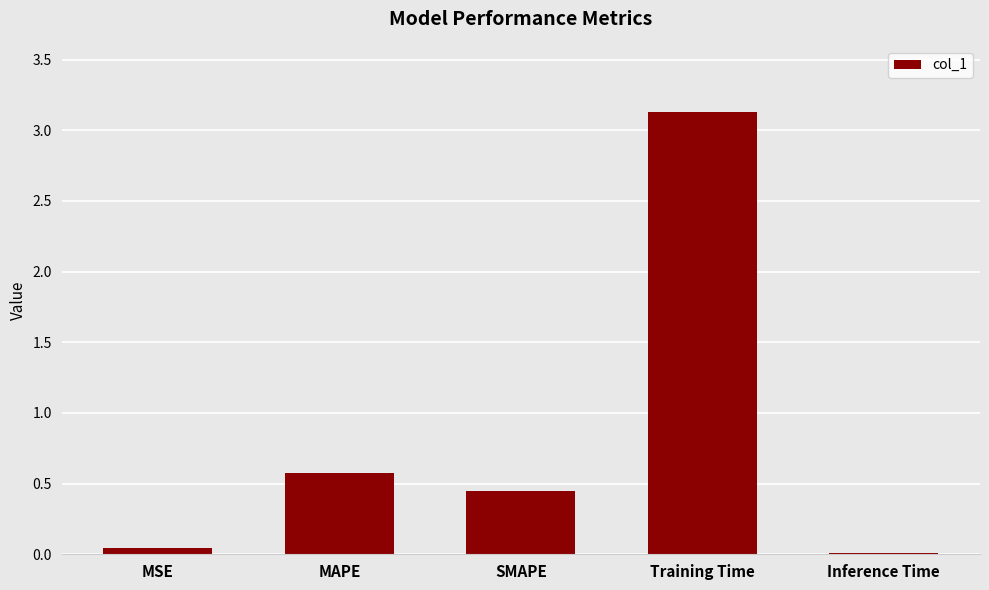

What is the average value?

0.8